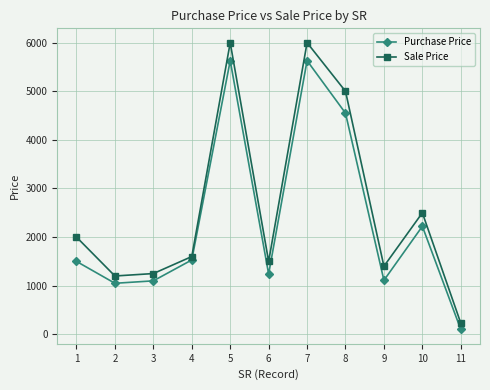

What is the sum of all Purchase Price values?

25663